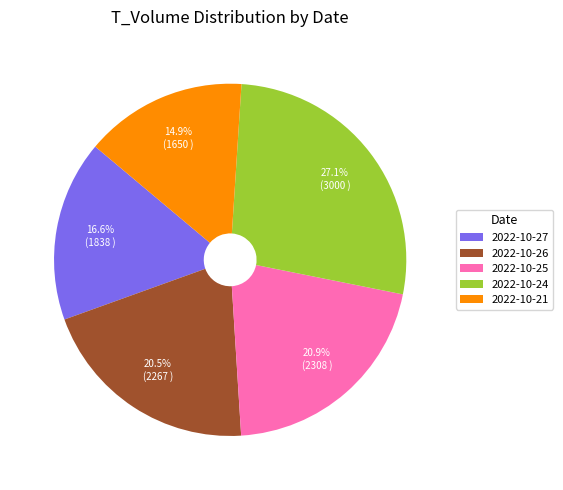

Which slice is the smallest?

2022-10-21